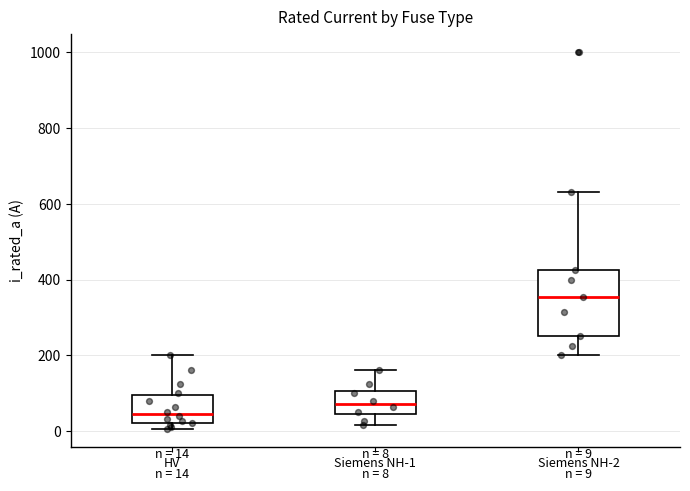

Which box has the highest median line?

Siemens NH-2